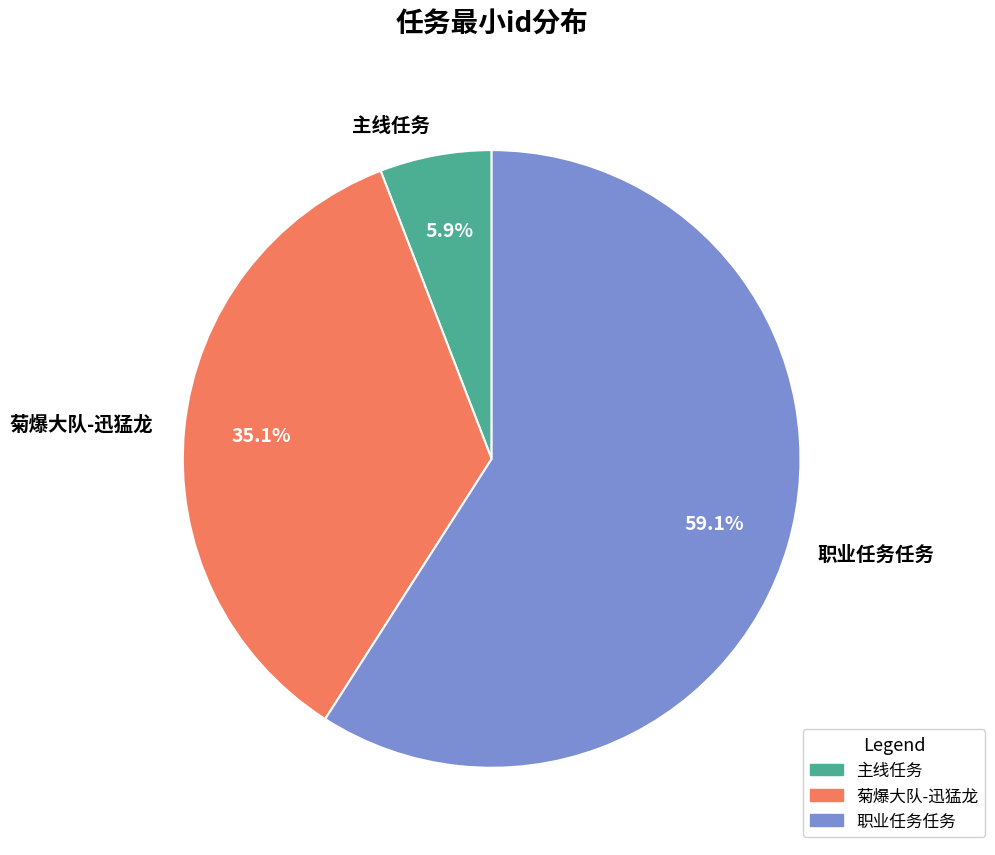

Count the number of slices in the pie.

3